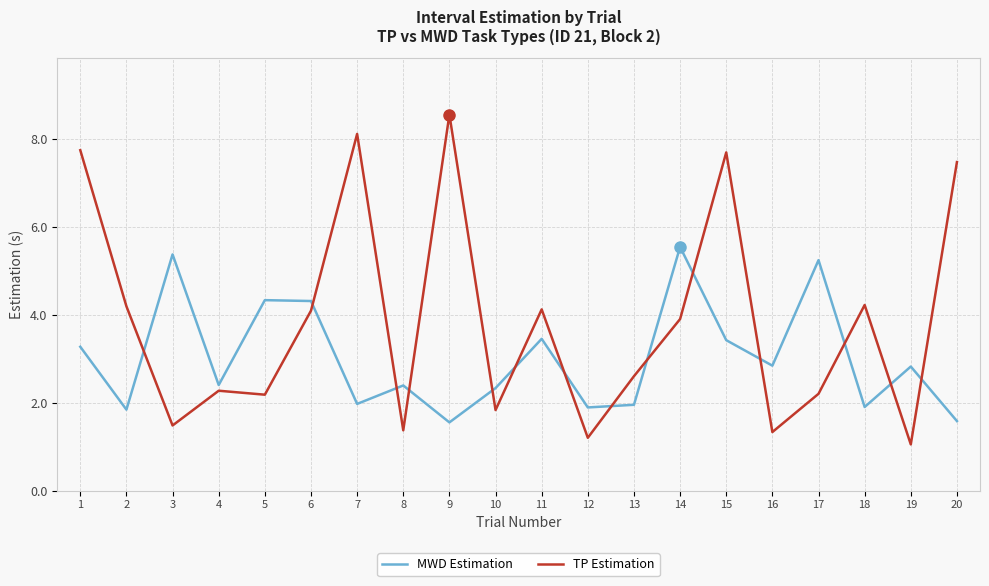

Which series ends up on top after the final intersection of MWD Estimation and TP Estimation?

TP Estimation